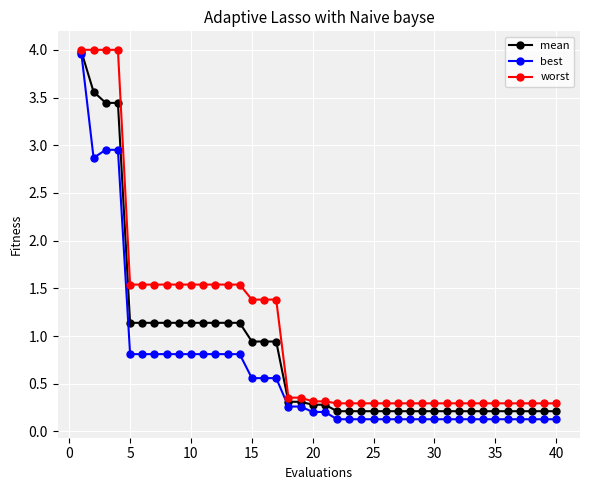

How many lines are shown in the chart?

3